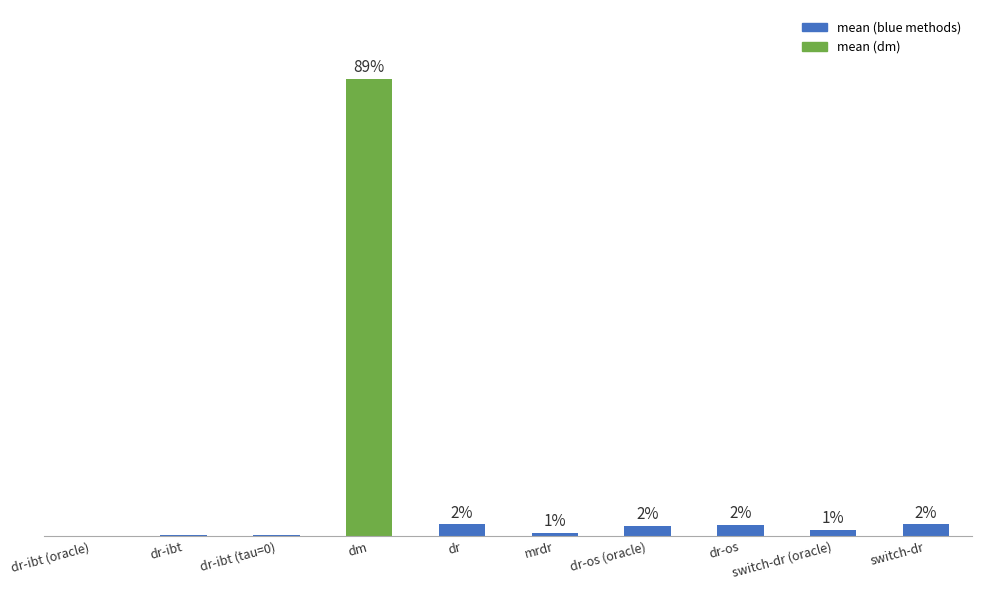

Which category has the highest value across all series?

dm